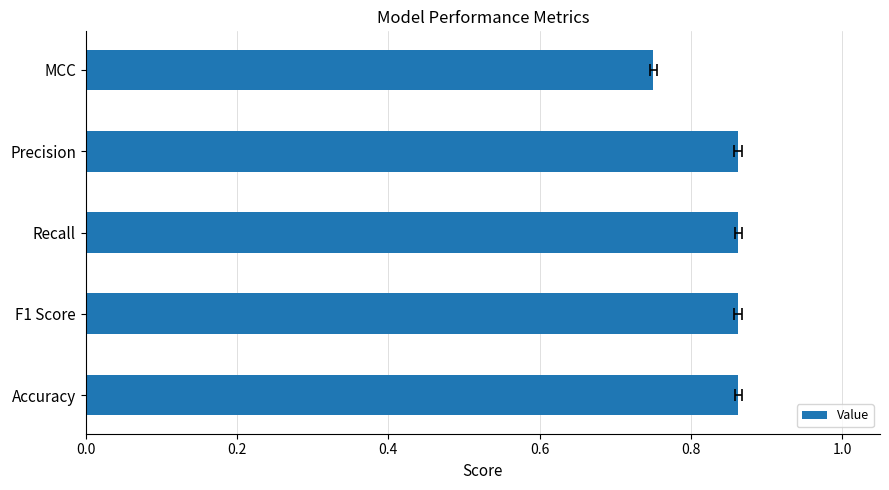

How many bars are there in total?

5